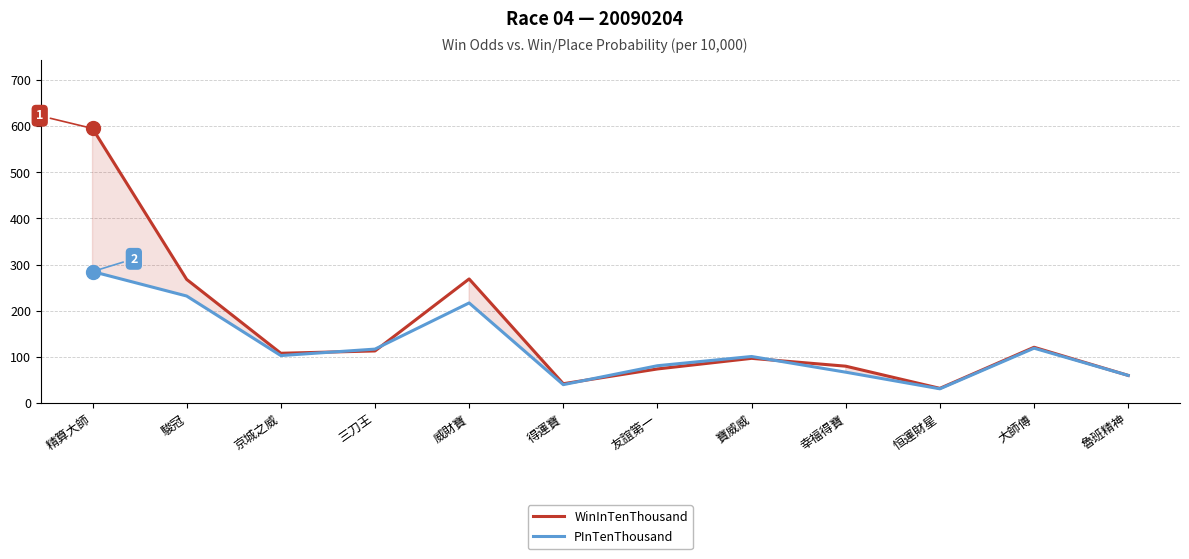

The PInTenThousand series shows 31 at 恒運財星. True or false?

True